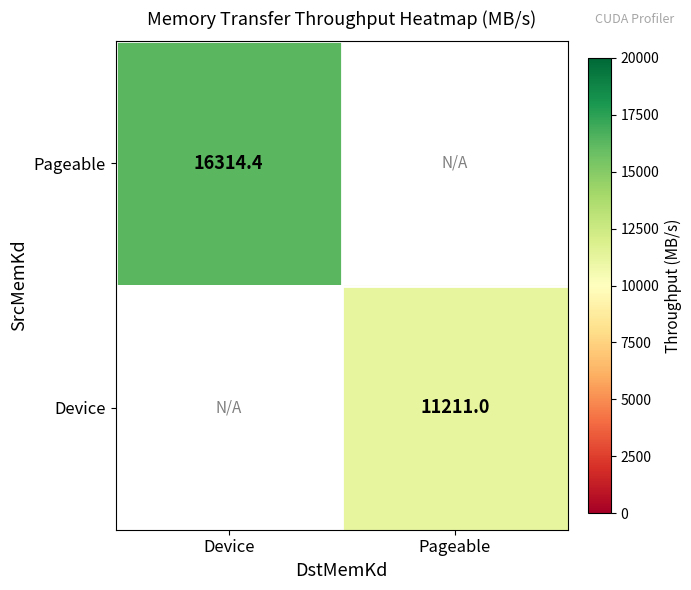

The value of Device at Pageable is 11211.0. True or false?

True